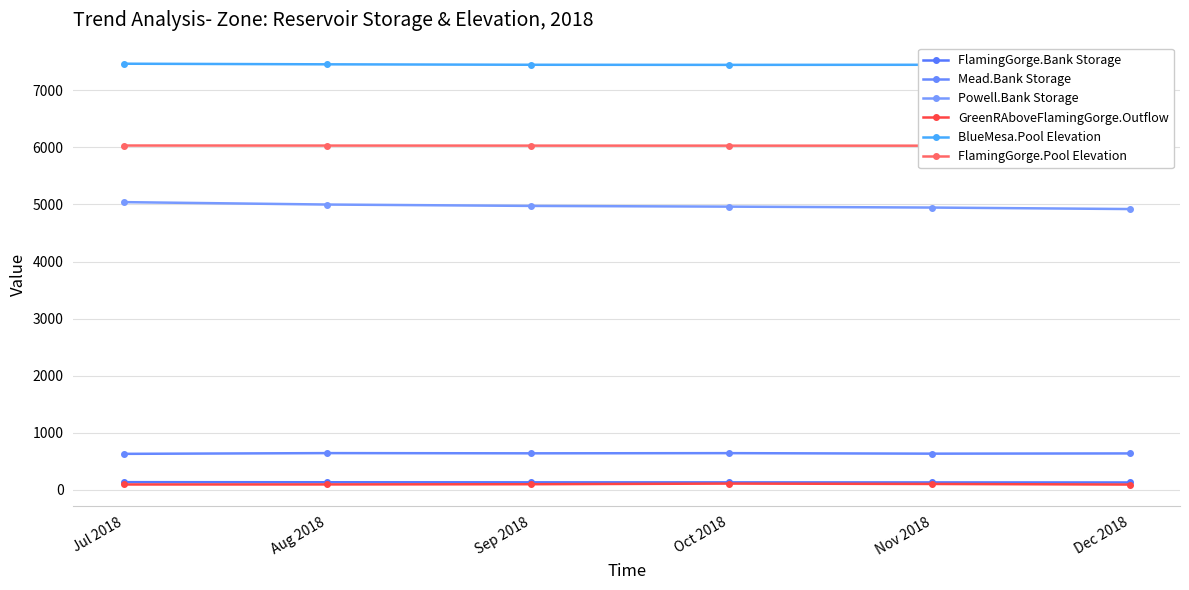

What is the difference between the FlamingGorge.Bank Storage values at Nov 2018 and Sep 2018?

1.5